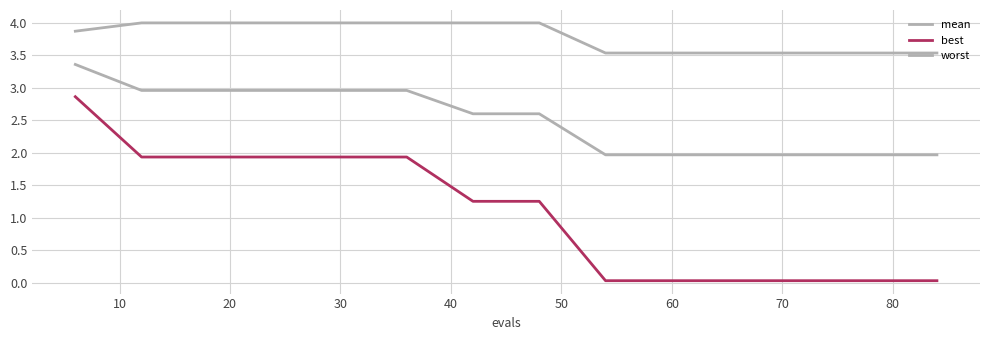

Rank the series by their maximum value, from highest to lowest.

worst, mean, best